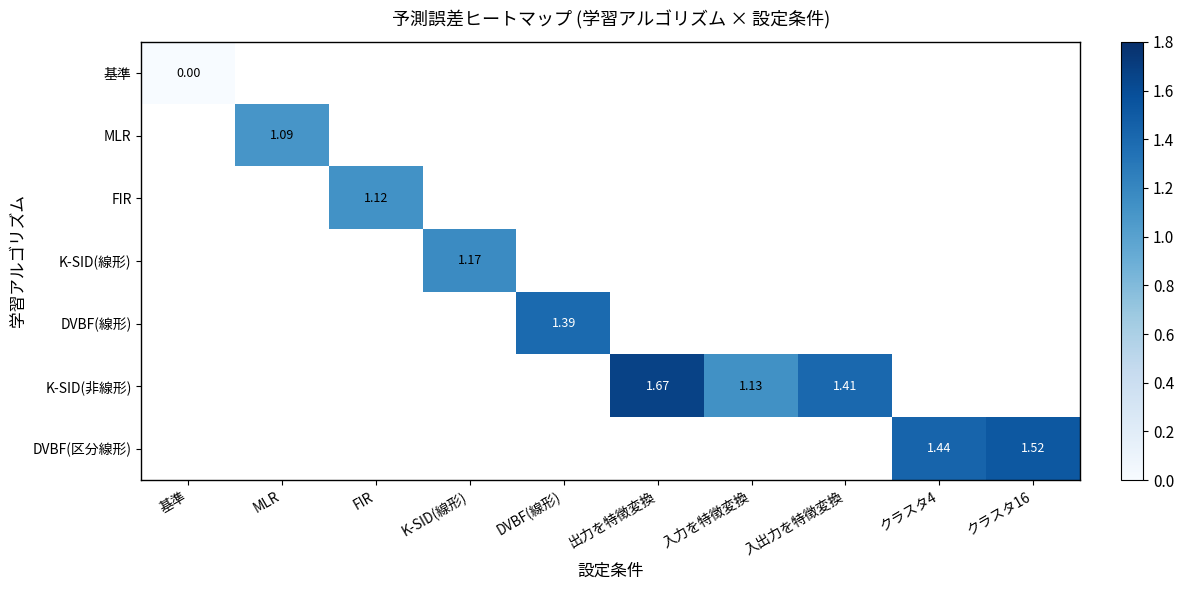

List the labels in order of MLR value, largest first.

基準, MLR, FIR, K-SID(線形), DVBF(線形), 出力を特徴変換, 入力を特徴変換, 入出力を特徴変換, クラスタ4, クラスタ16